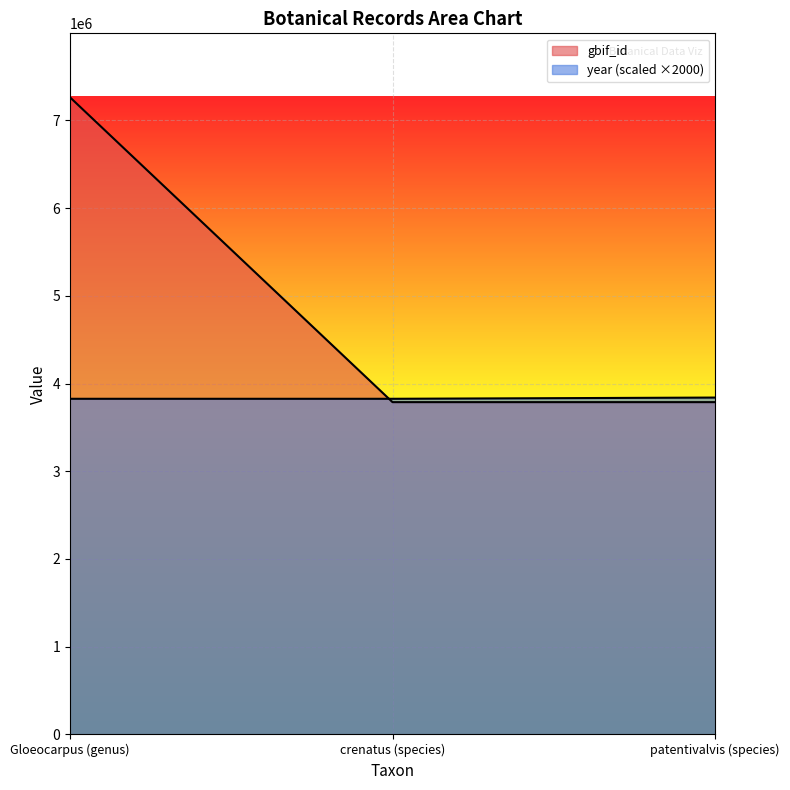

Reading left to right, transcribe all the data shown in this chart.

gbif_id: 7265124	3787844	3787833
year: 3826000	3826000	3840000